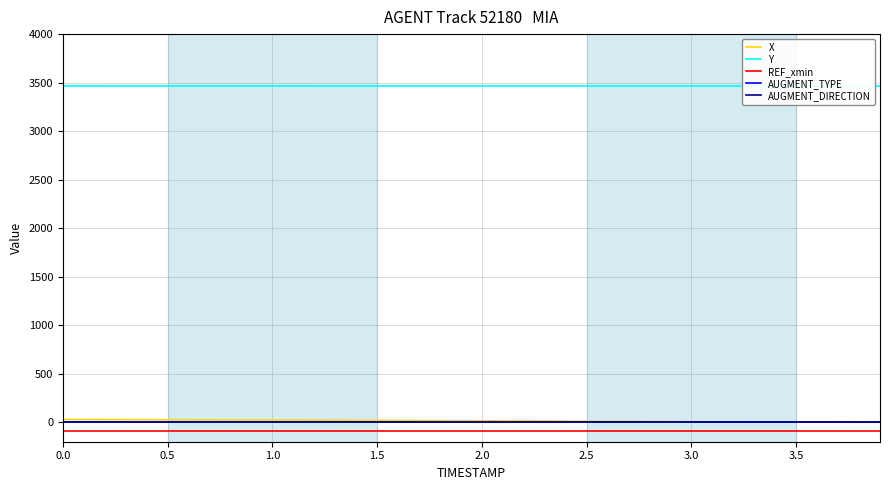

What is the greatest value displayed?

3465.9